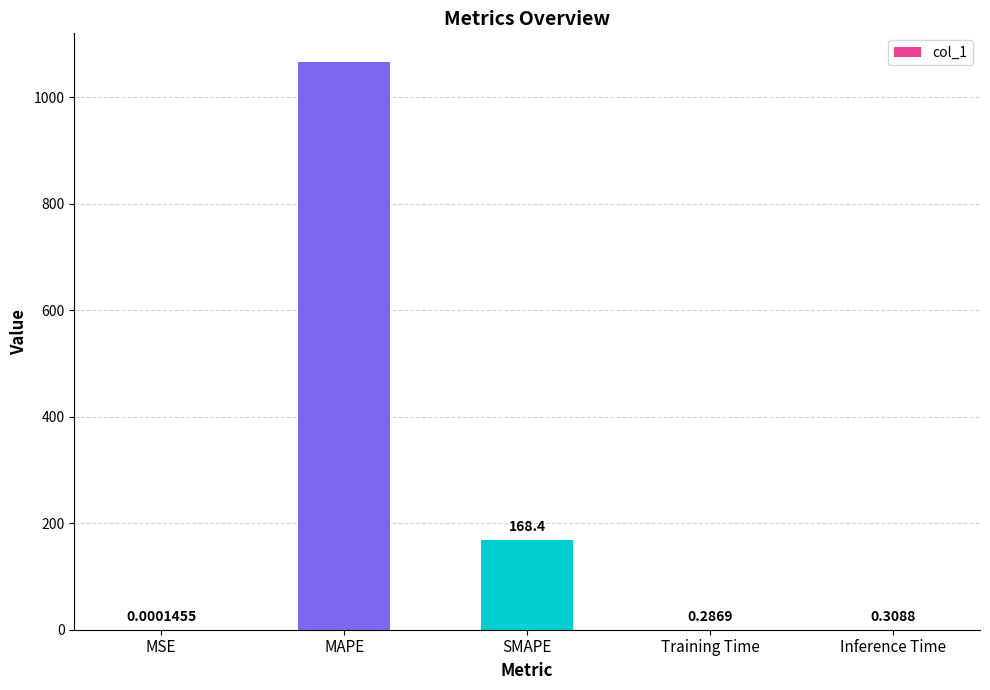

Where is the data nearest to the value 533?

SMAPE